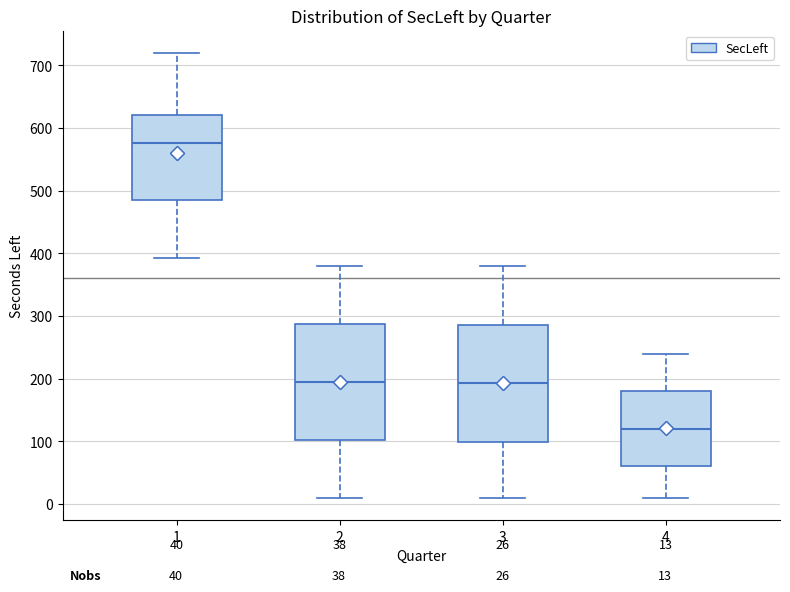

Which box has the highest median line?

1